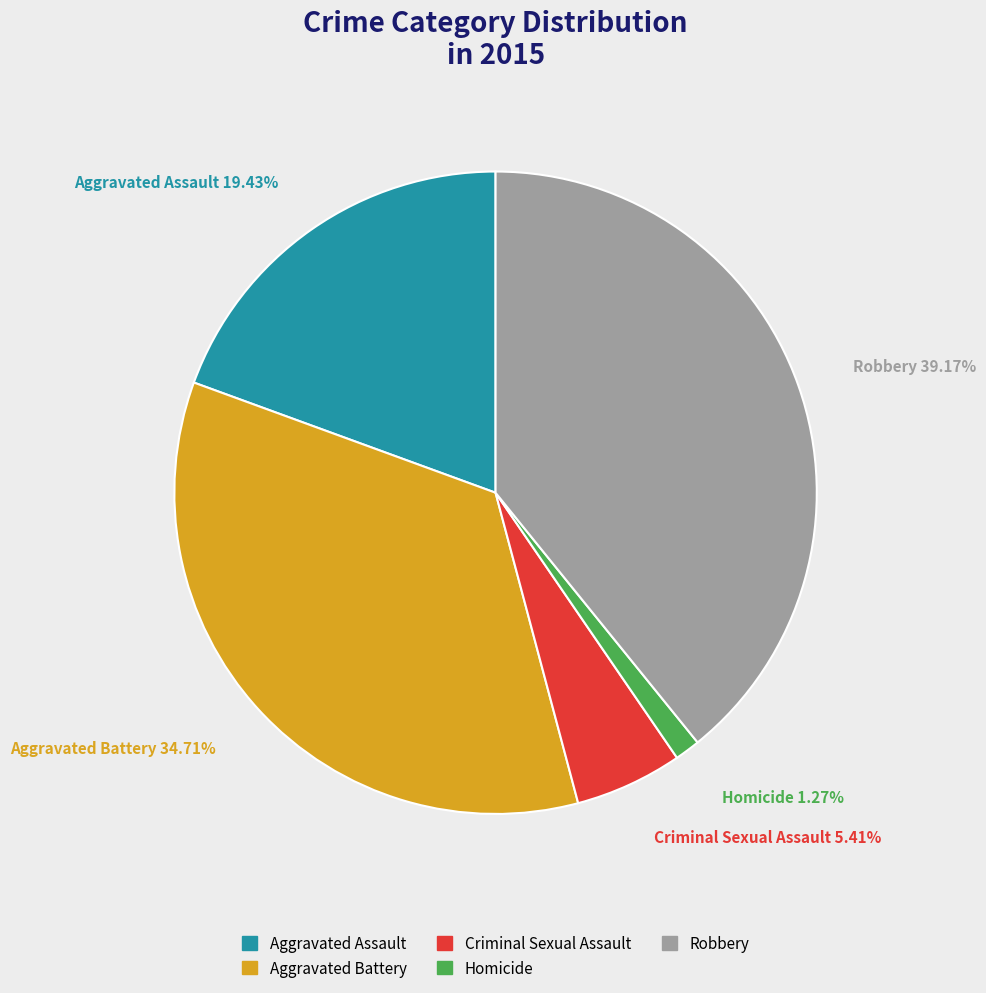

The Homicide slice represents 14% of the pie. True or false?

False